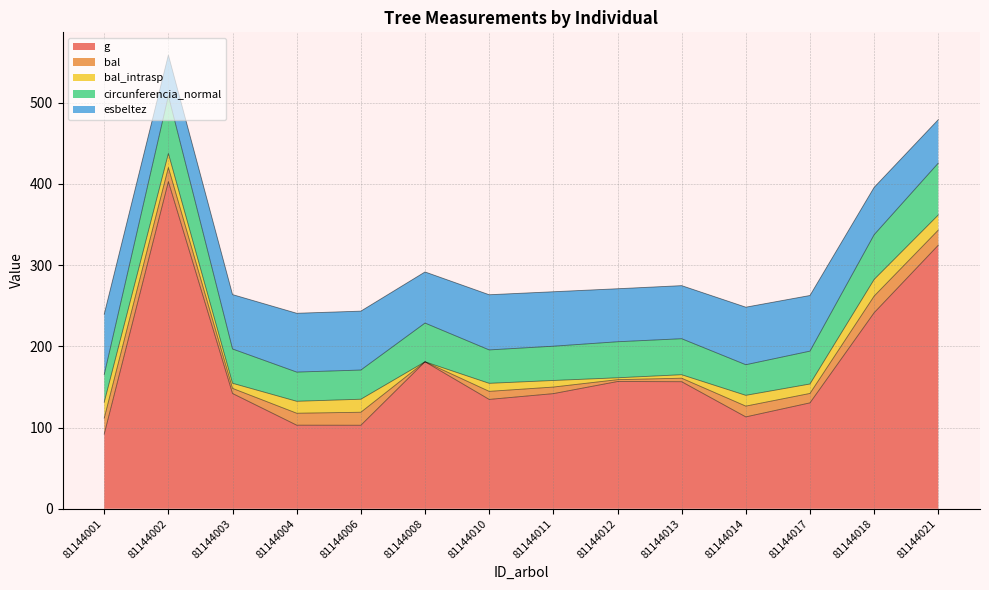

At which category does the chart reach its minimum across all series?

81144008